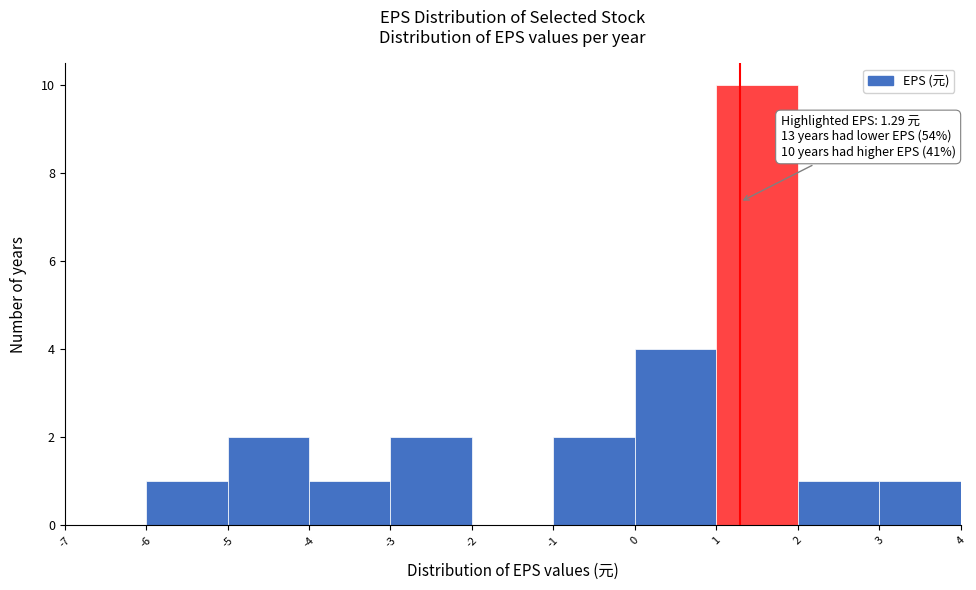

Over which range of the x-axis is the bar tallest?

1 to 2